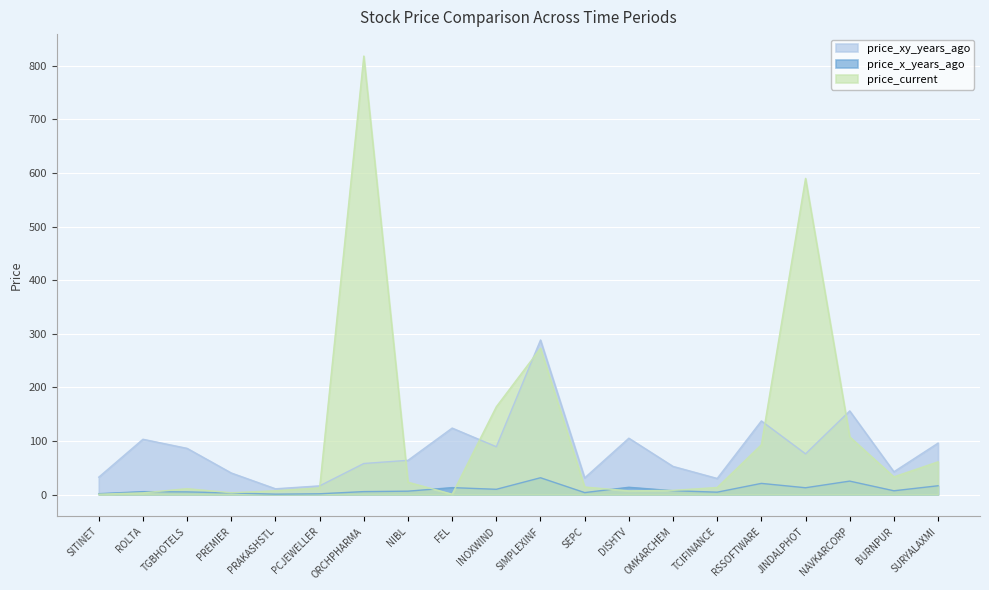

Which series has the largest total across all categories?

price_current